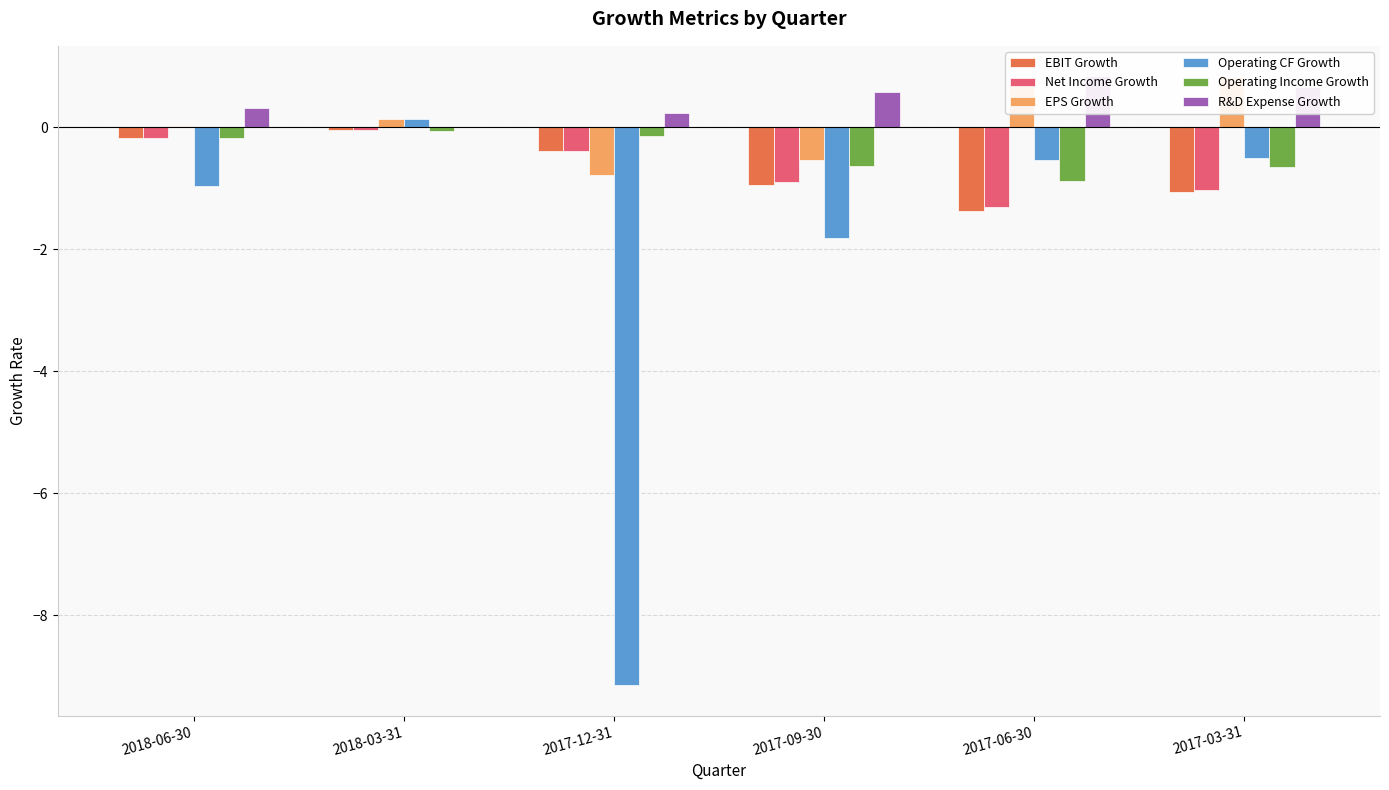

Reading left to right, extract all data points from this chart.

EBIT Growth: -0.2	-0.0	-0.4	-0.9	-1.4	-1.1
Net Income Growth: -0.2	-0.0	-0.4	-0.9	-1.3	-1.0
EPS Growth: 0.0	0.1	-0.8	-0.5	0.7	0.8
Operating CF Growth: -1.0	0.1	-9.1	-1.8	-0.5	-0.5
Operating Income Growth: -0.2	-0.1	-0.1	-0.6	-0.9	-0.7
R&D Expense Growth: 0.3	0.0	0.2	0.6	0.8	0.7